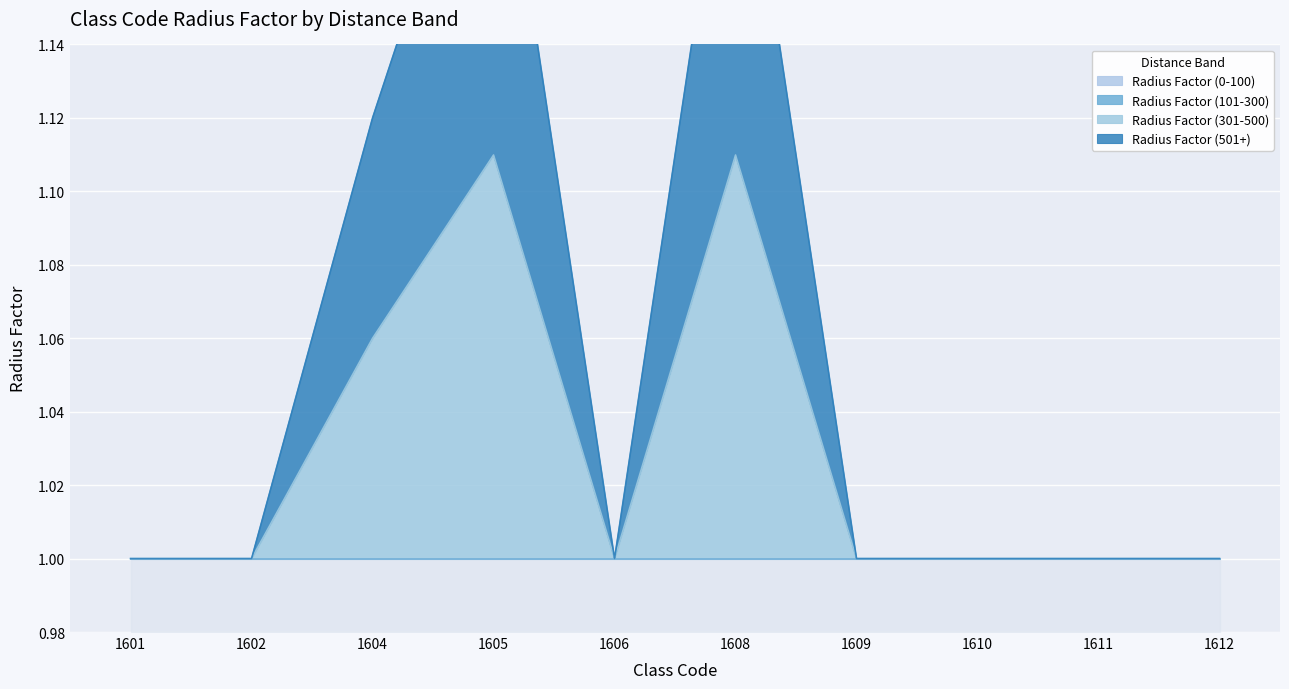

True or false: Radius Factor (301-500) and Radius Factor (501+) cross at least once.

False